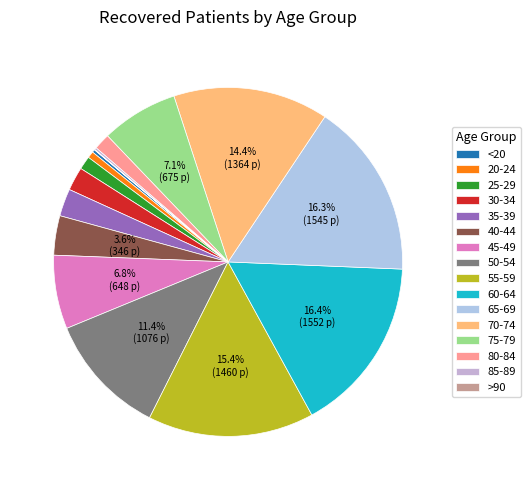

Which category has the biggest portion of the pie?

60-64